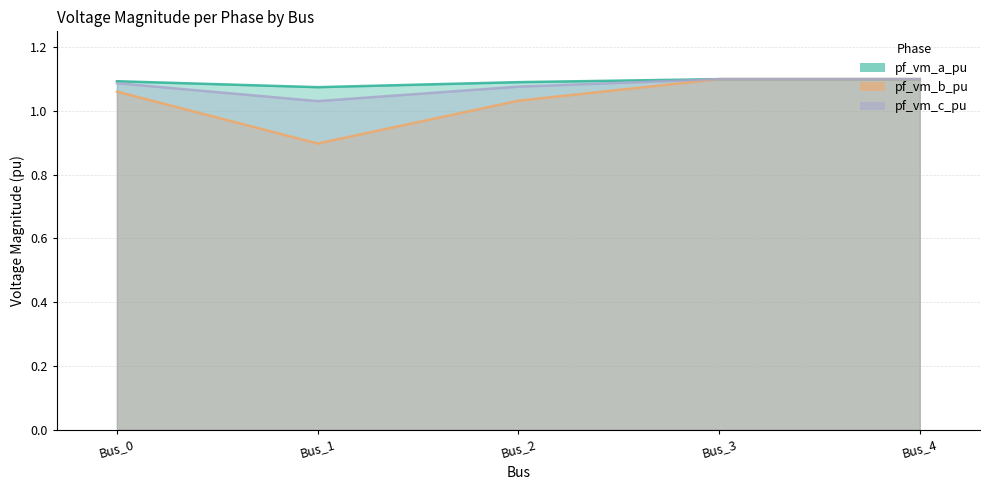

How many data points does each series have?

5